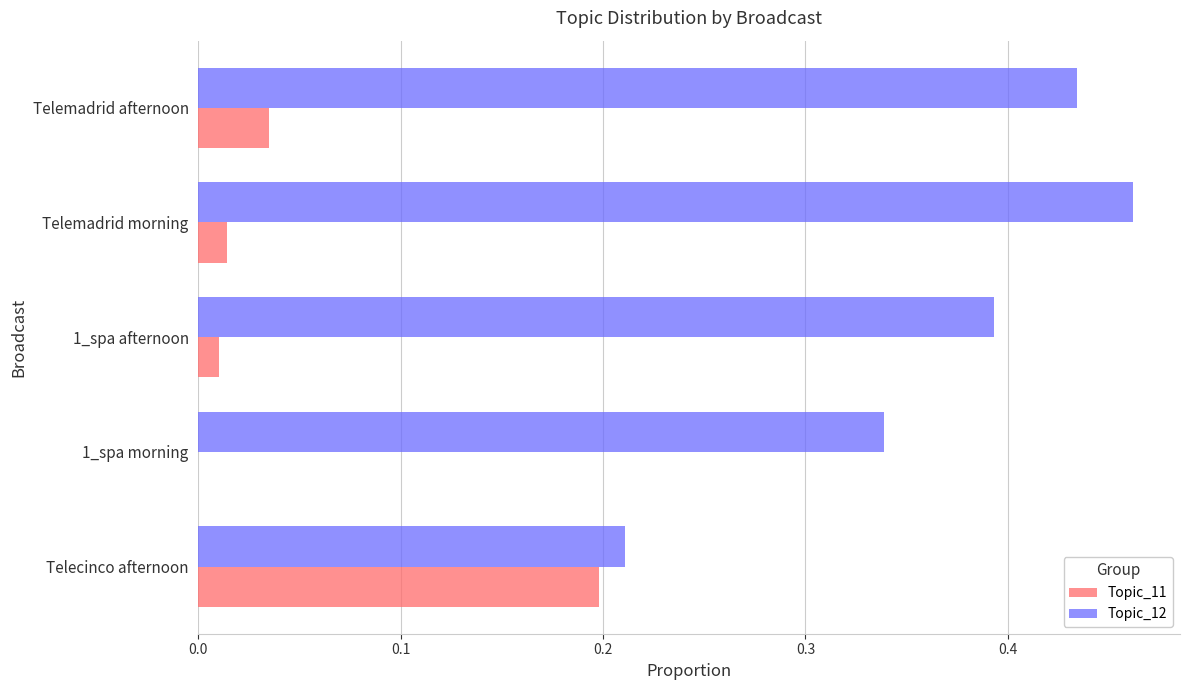

Which category has the highest value in the Topic_12 series?

Telemadrid morning